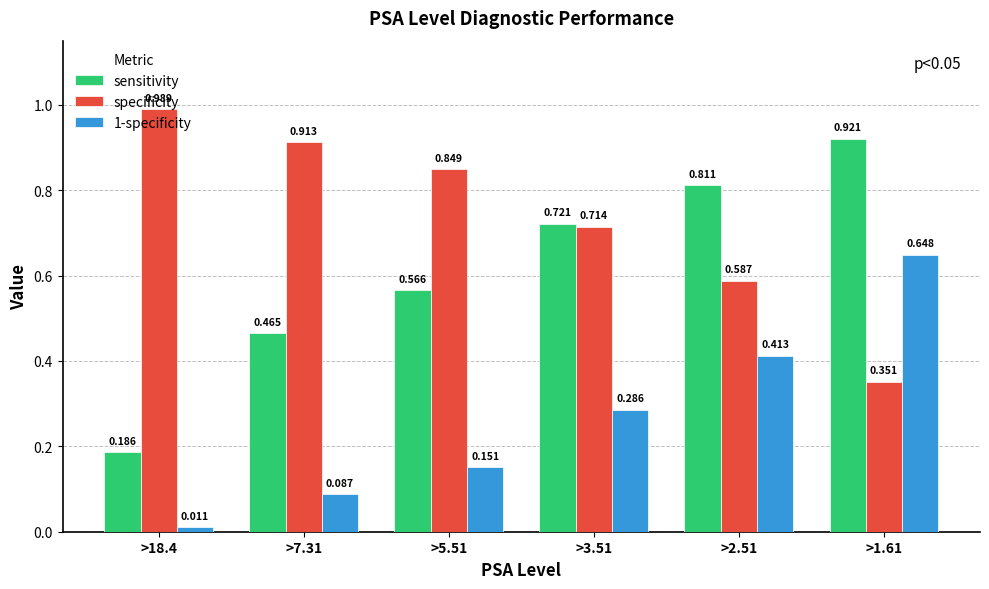

Rank the series at >7.31 from lowest to highest value.

1-specificity, sensitivity, specificity